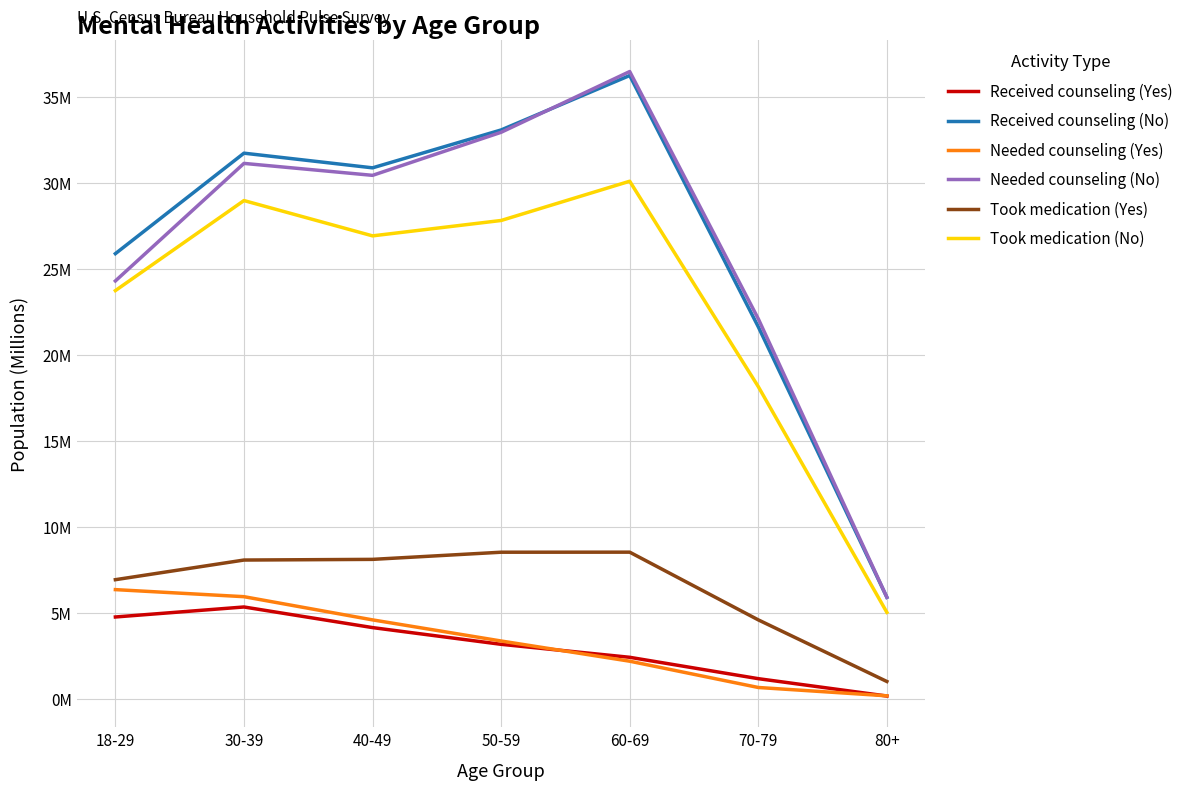

At 40-49, list the series in order from largest to smallest.

Received counseling (No), Needed counseling (No), Took medication (No), Took medication (Yes), Needed counseling (Yes), Received counseling (Yes)